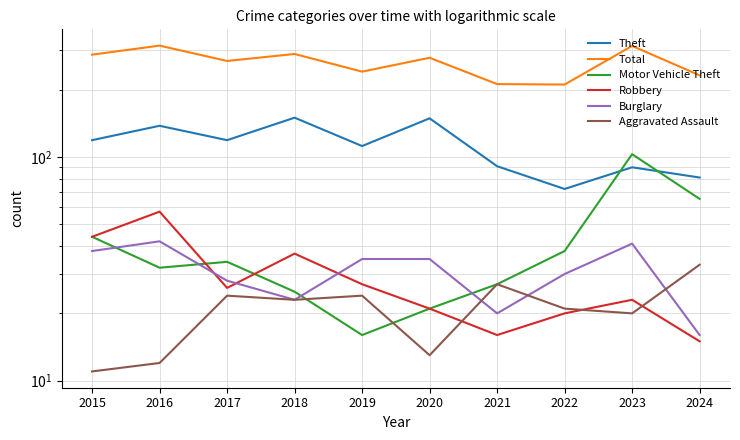

Read the Burglary value at 2023, to the nearest 10.

40